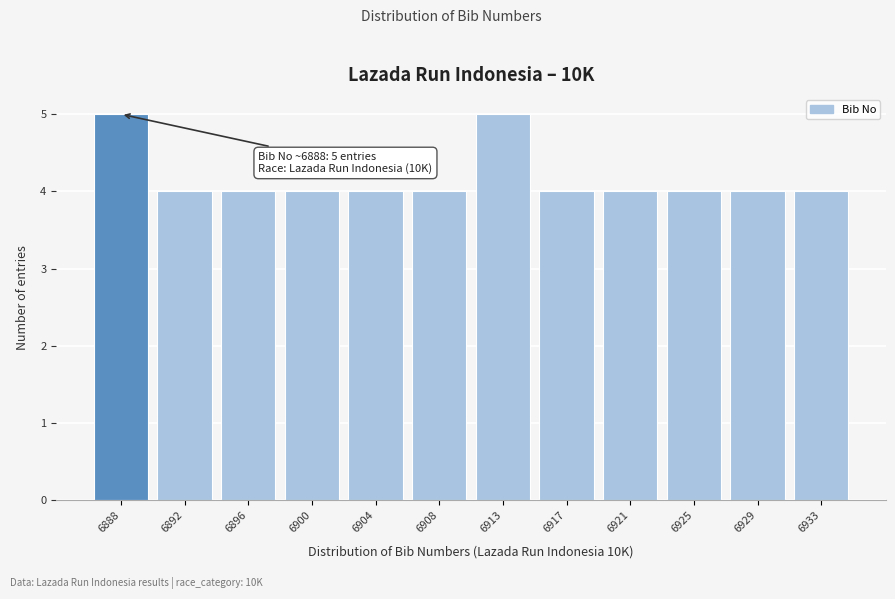

Reading right to left, transcribe all the data shown in this chart.

4	4	4	4	4	5	4	4	4	4	4	5